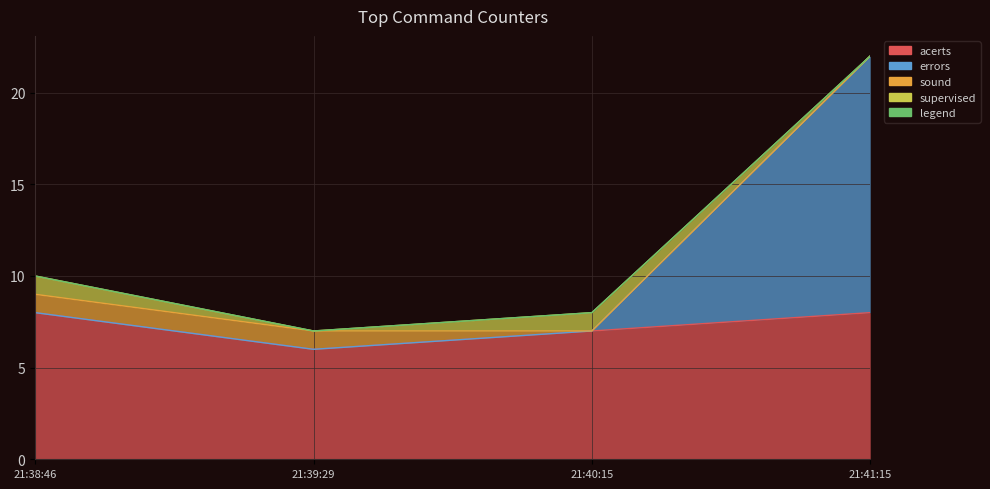

What is the sum of the acerts values at 2022-09-22 21:39:29 and 2022-09-22 21:40:15?

13